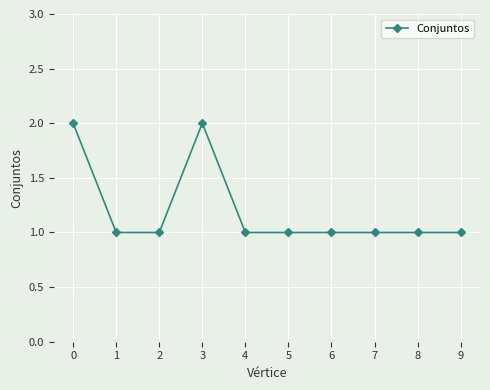

What is the maximum value shown in the chart?

2